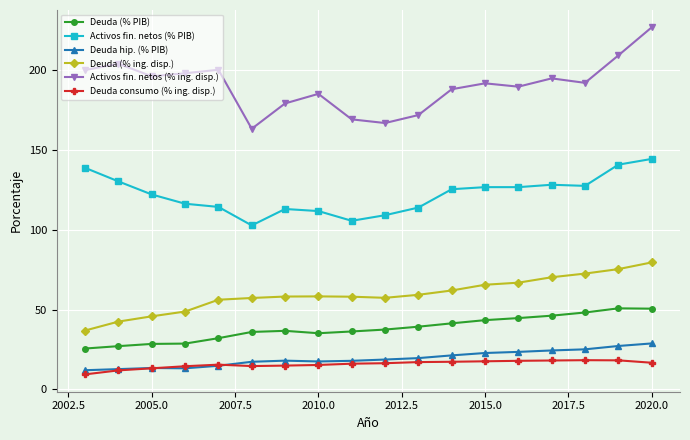

List the series in order of their peak value, lowest first.

Deuda consumo (% ing. disp.), Deuda hip. (% PIB), Deuda (% PIB), Deuda (% ing. disp.), Activos fin. netos (% PIB), Activos fin. netos (% ing. disp.)